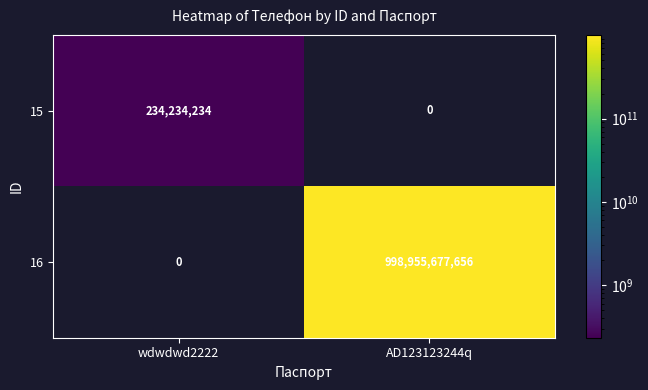

What is the total value across all series at AD123123244q?

998955677656